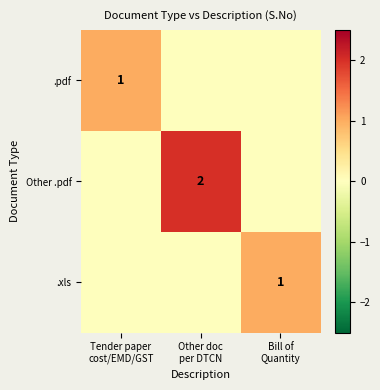

At which category is the sum across all series the highest?

Other doc
per DTCN